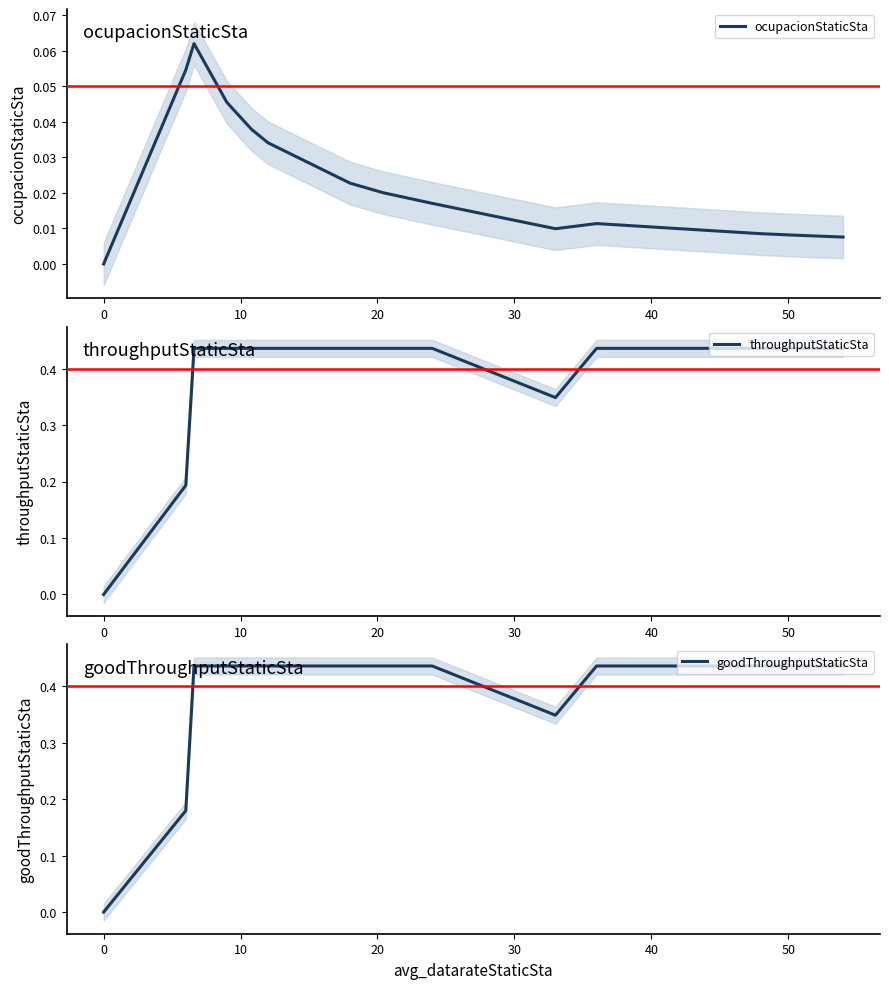

Is it true that ocupacionStaticSta equals 0.0 at 0?

True